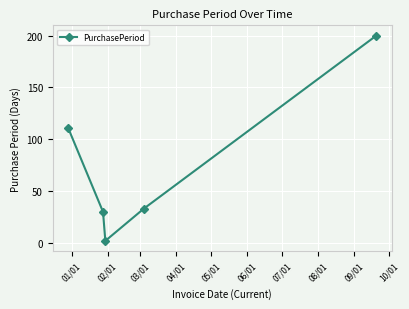

True or false: the data has more than 1 interior local peaks.

False